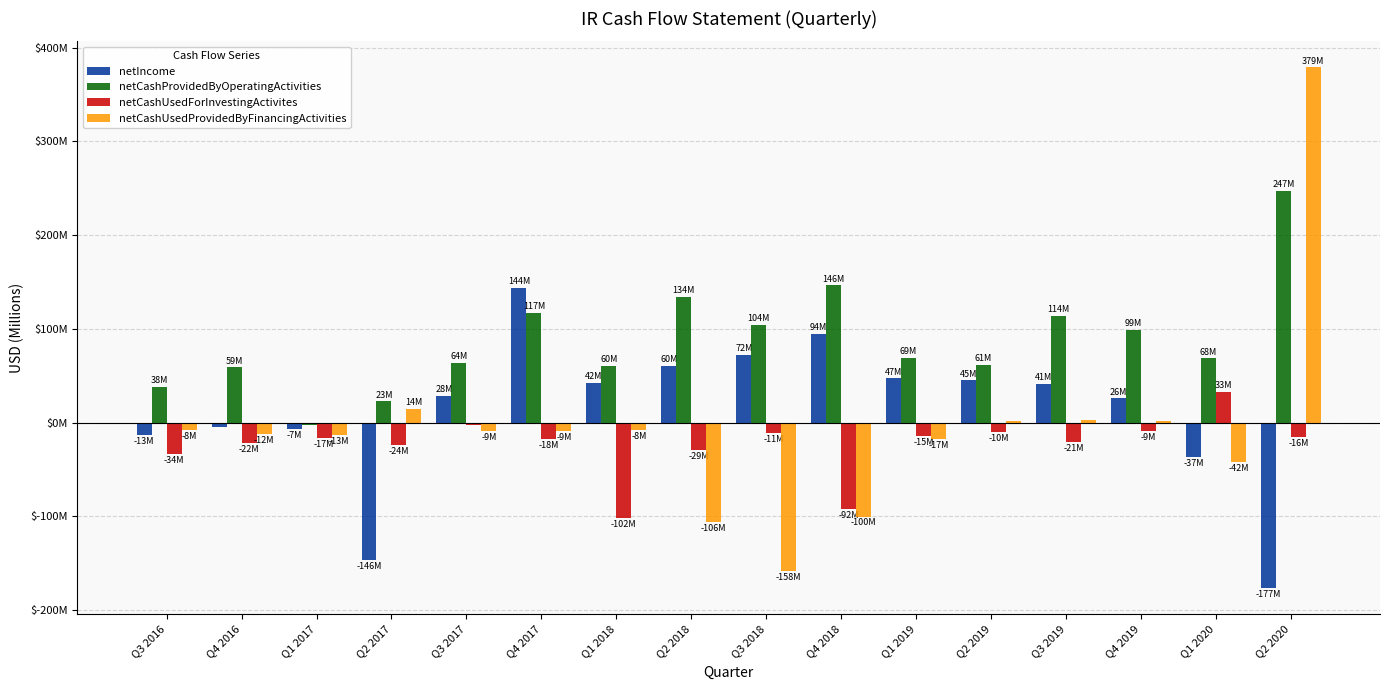

What are all the series names shown in the legend?

netIncome, netCashProvidedByOperatingActivities, netCashUsedForInvestingActivites, netCashUsedProvidedByFinancingActivities